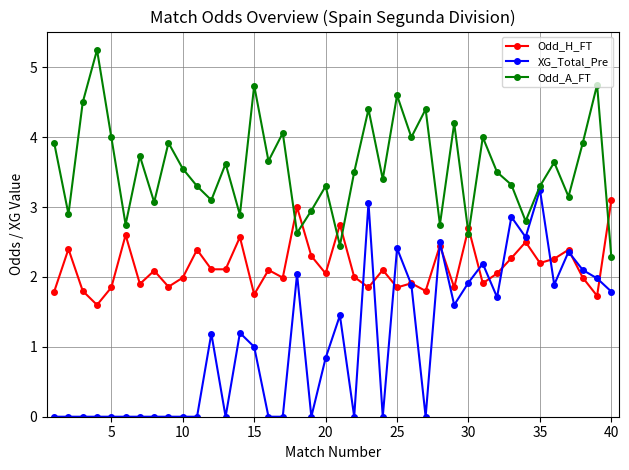

Which series has the largest total across all categories?

Odd_A_FT